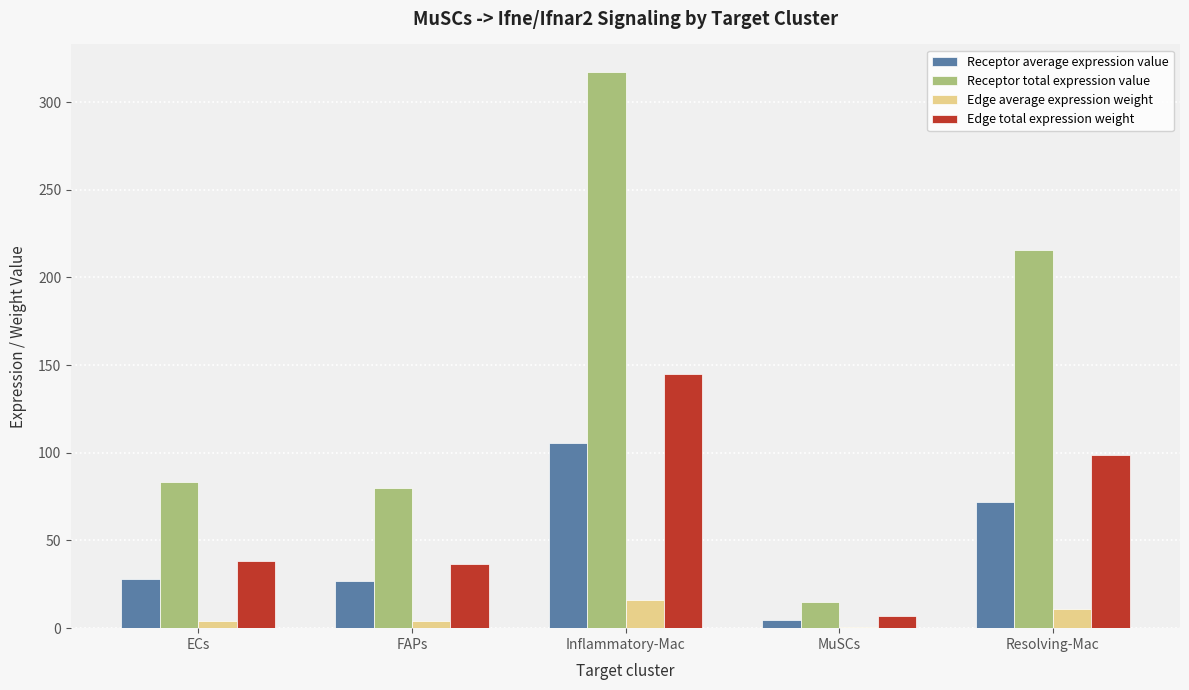

What is the difference between the Edge total expression weight values at MuSCs and ECs?

31.6